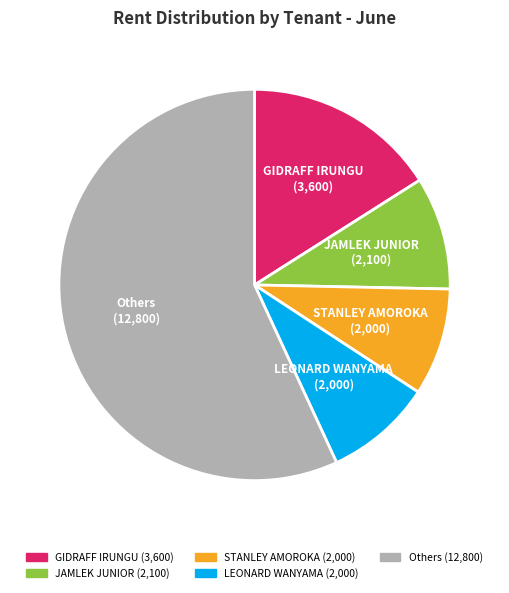

Is there a majority slice in this chart?

Yes